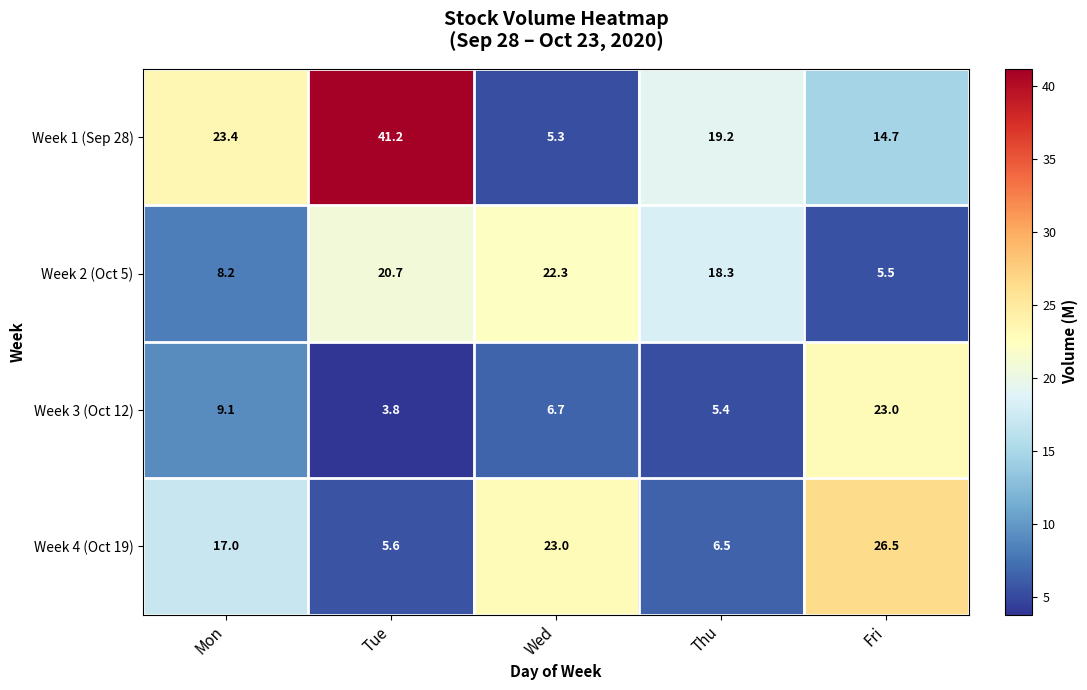

At how many categories does at least one series exceed 33?

1